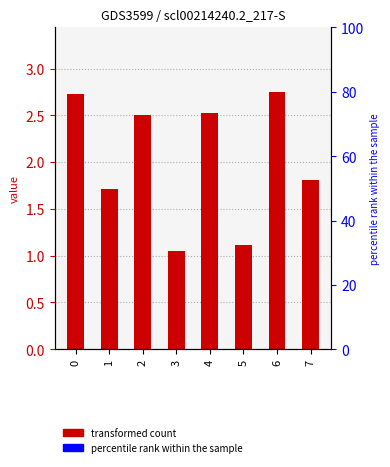

Rank the categories by value from highest to lowest.

6, 0, 4, 2, 7, 1, 5, 3